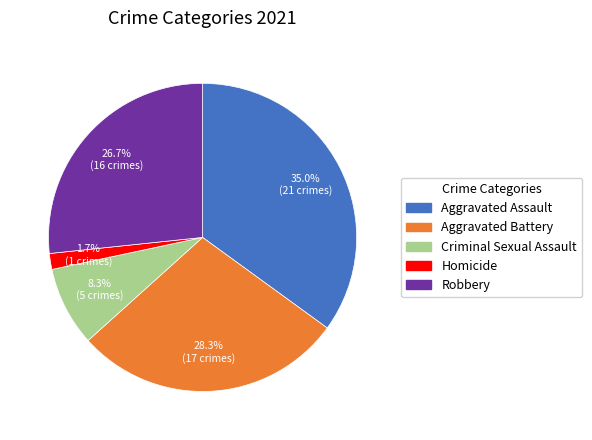

Between Homicide and Criminal Sexual Assault, which is larger?

Criminal Sexual Assault